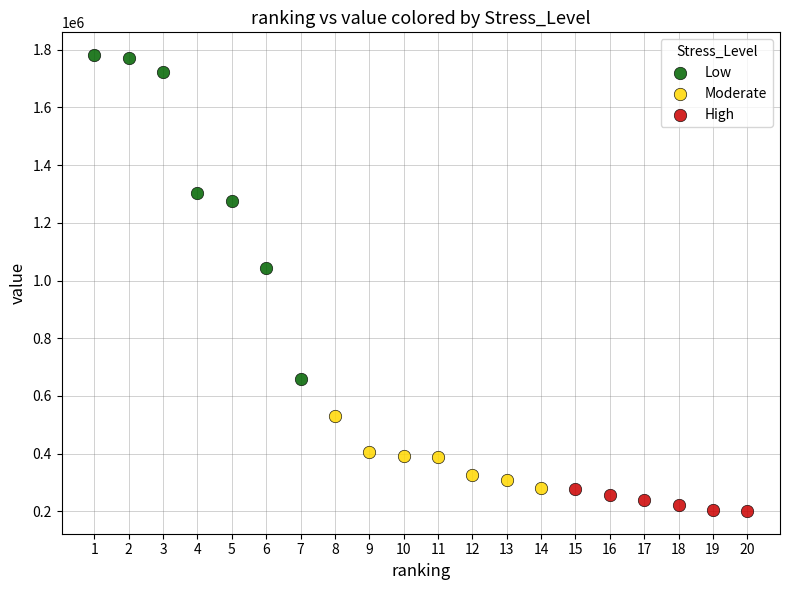

Which series reaches the maximum Y coordinate?

Low